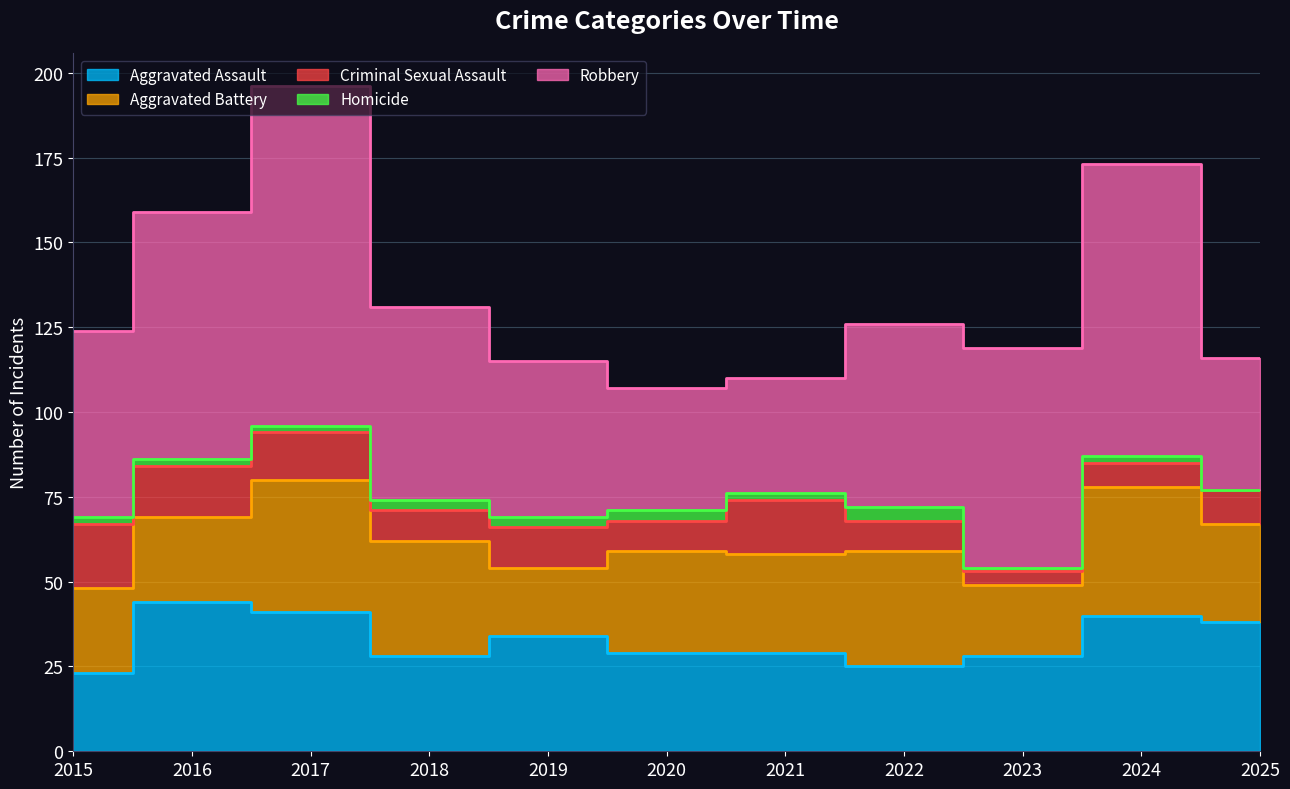

True or false: Aggravated Battery has more than 1 interior local peaks.

True